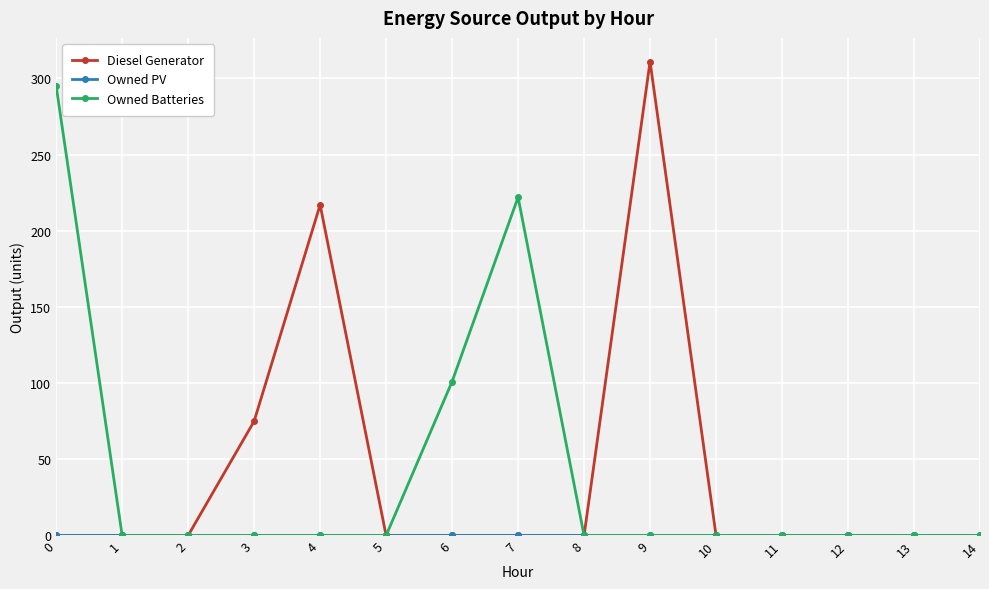

Which series changed the most between 4 and 12?

Diesel Generator